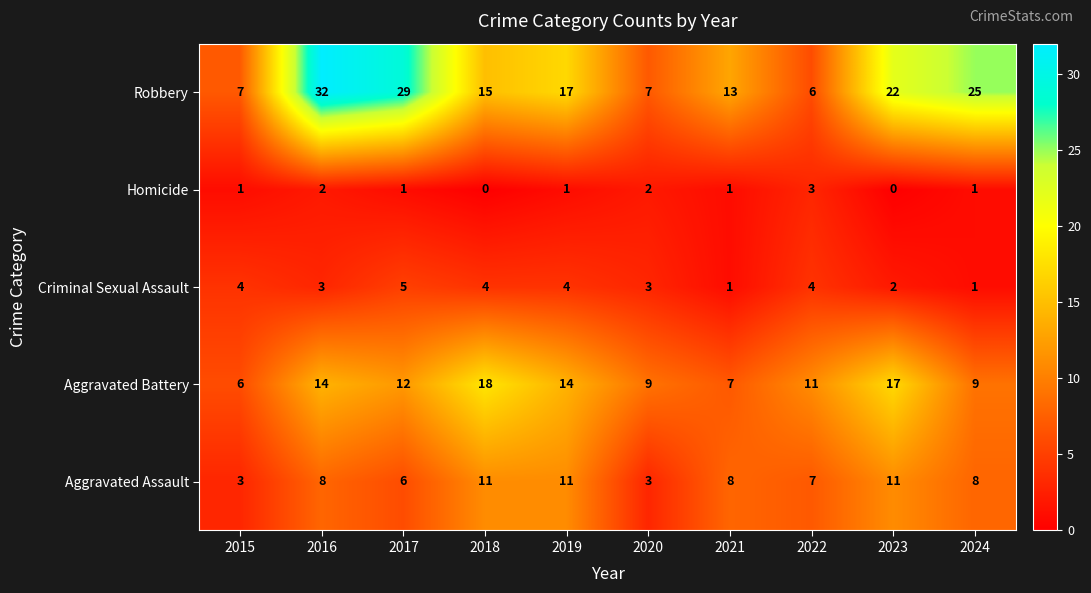

How many values in Homicide are above zero?

8